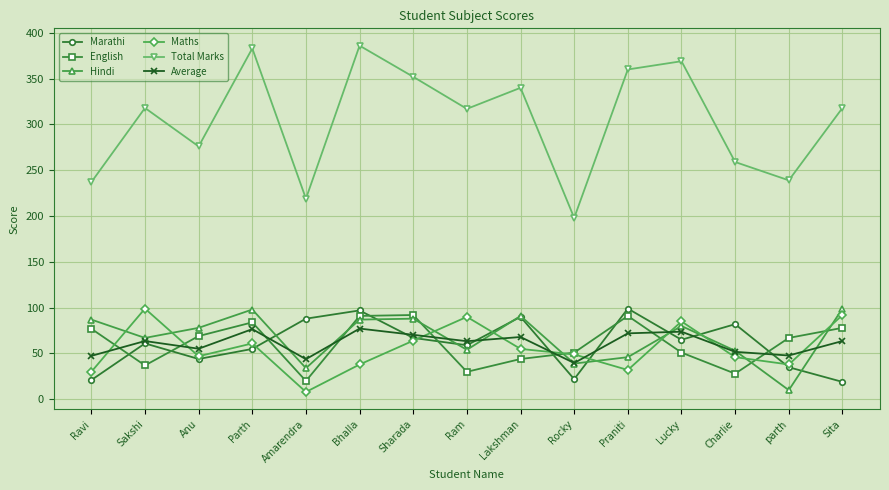

At which label does Total Marks reach its minimum?

Rocky